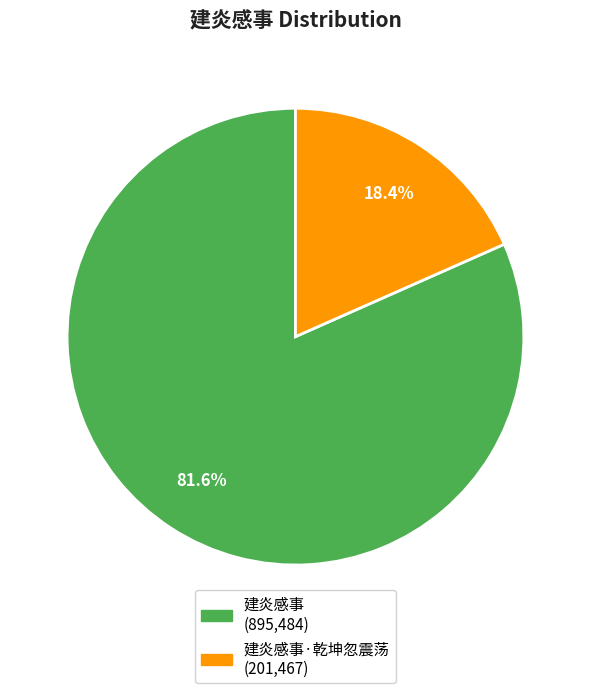

Does any single category account for the majority?

Yes